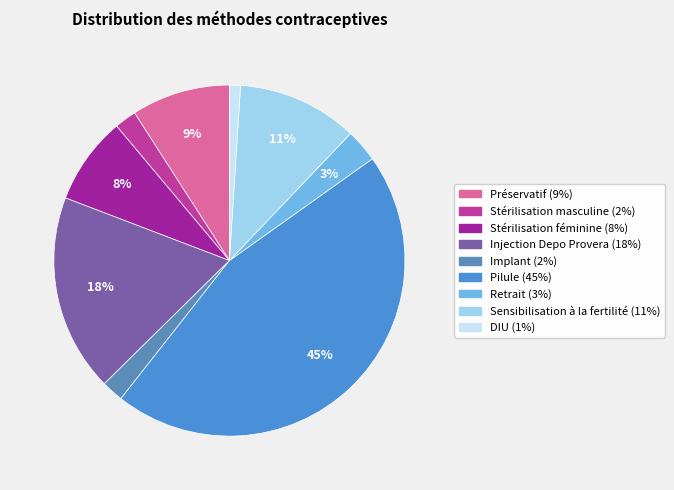

To the nearest percent, what is the combined percentage of Implant and Stérilisation féminine?

10%